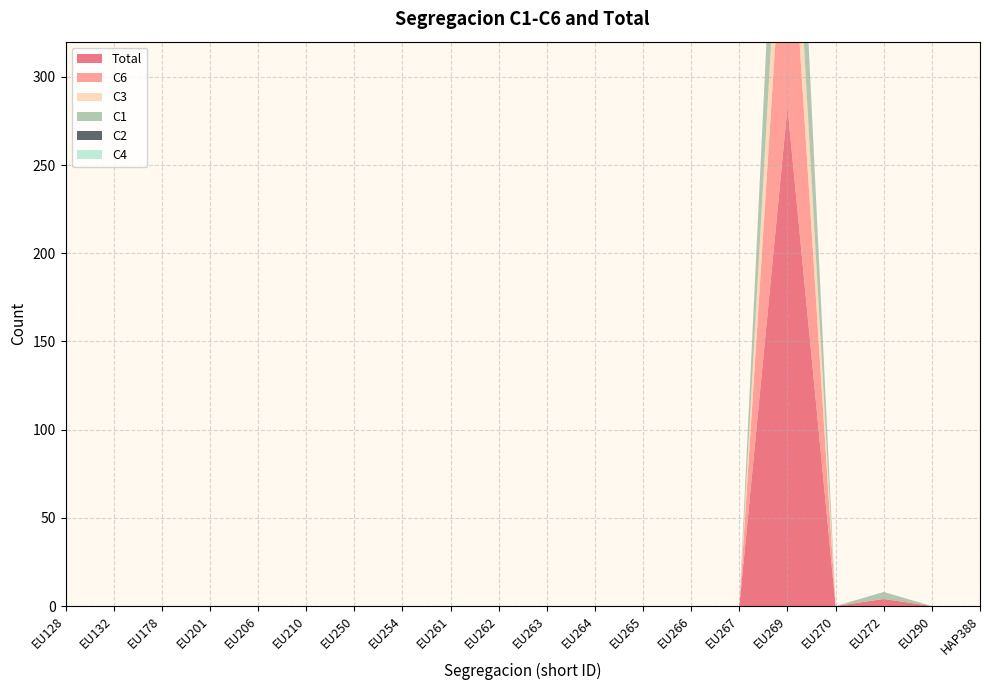

Reading left to right, extract all data points from this chart.

Total: EU128=0	EU132=0	EU178=0	EU201=0	EU206=0	EU210=0	EU250=0	EU254=0	EU261=0	EU262=0	EU263=0	EU264=0	EU265=0	EU266=0	EU267=0	EU269=283	EU270=0	EU272=4	EU290=0	HAP388=0
C6: EU128=0	EU132=0	EU178=0	EU201=0	EU206=0	EU210=0	EU250=0	EU254=0	EU261=0	EU262=0	EU263=0	EU264=0	EU265=0	EU266=0	EU267=0	EU269=144	EU270=0	EU272=0	EU290=0	HAP388=0
C2: EU128=0	EU132=0	EU178=0	EU201=0	EU206=0	EU210=0	EU250=0	EU254=0	EU261=0	EU262=0	EU263=0	EU264=0	EU265=0	EU266=0	EU267=0	EU269=2	EU270=0	EU272=0	EU290=0	HAP388=0
C3: EU128=0	EU132=0	EU178=0	EU201=0	EU206=0	EU210=0	EU250=0	EU254=0	EU261=0	EU262=0	EU263=0	EU264=0	EU265=0	EU266=0	EU267=0	EU269=57	EU270=0	EU272=0	EU290=0	HAP388=0
C4: EU128=0	EU132=0	EU178=0	EU201=0	EU206=0	EU210=0	EU250=0	EU254=0	EU261=0	EU262=0	EU263=0	EU264=0	EU265=0	EU266=0	EU267=0	EU269=0	EU270=0	EU272=0	EU290=0	HAP388=0
C1: EU128=0	EU132=0	EU178=0	EU201=0	EU206=0	EU210=0	EU250=0	EU254=0	EU261=0	EU262=0	EU263=0	EU264=0	EU265=0	EU266=0	EU267=0	EU269=80	EU270=0	EU272=4	EU290=0	HAP388=0